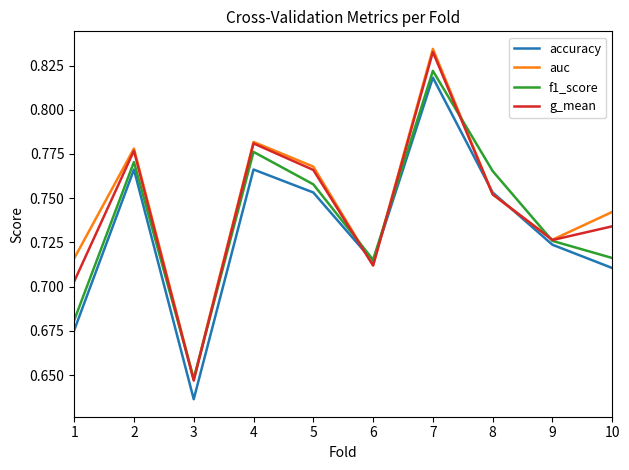

At which label is auc closest to 0?

3